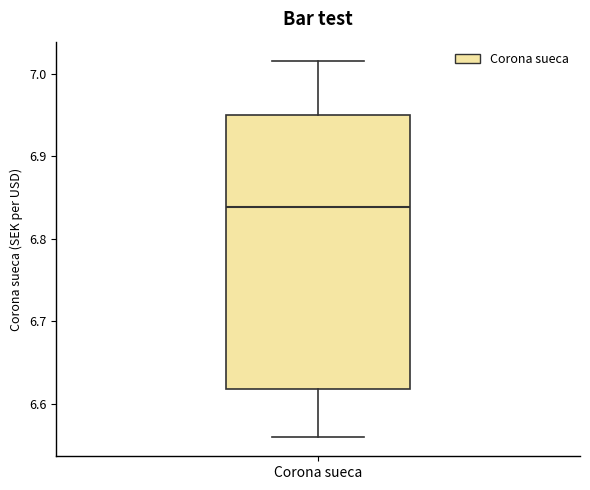

Transcribe this box plot: give where the median line is, the range the box spans, and where the two whiskers end, as read against the y-axis. The values are not printed on the chart, so give them approximately, as read against the axis.

median 6.84, box 6.62 to 6.95, whiskers 6.56 to 7.02